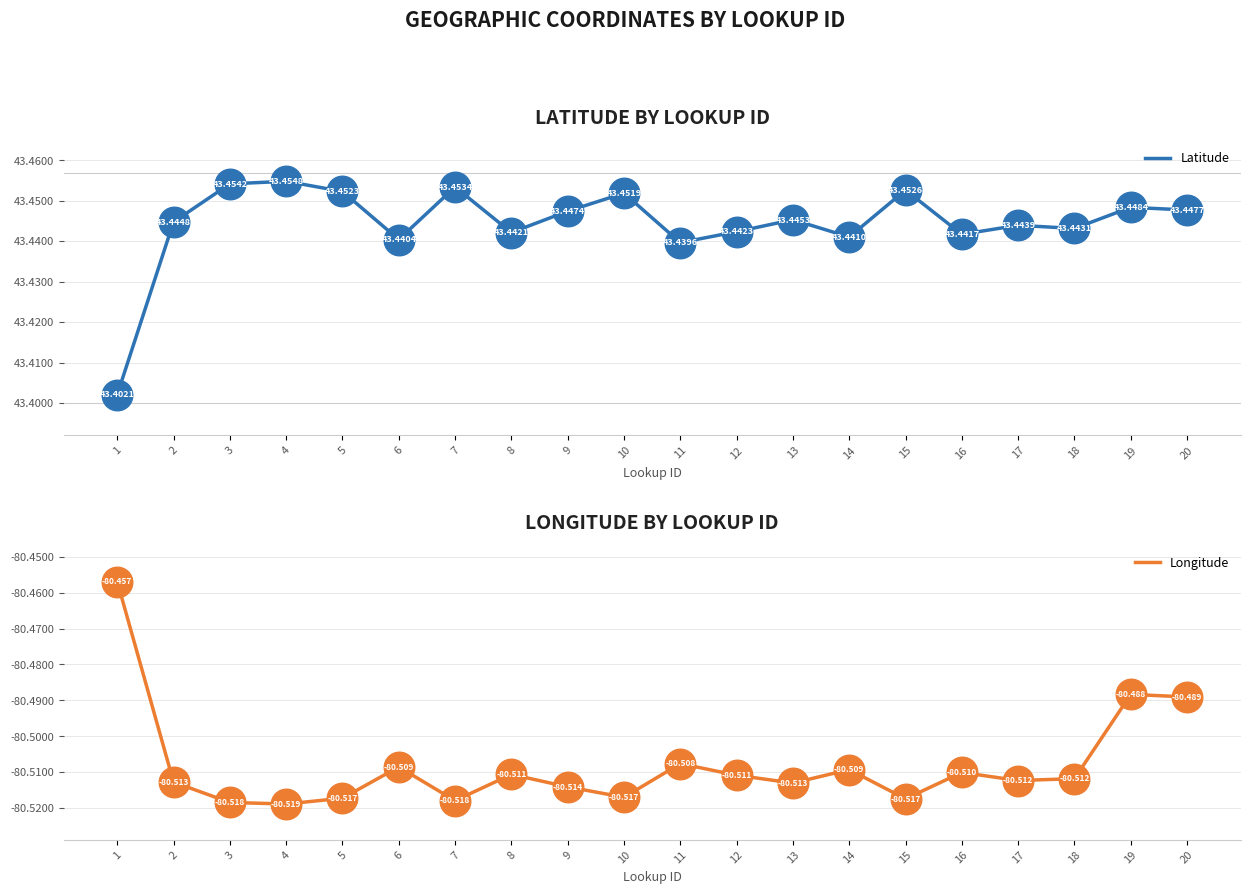

Which series has the largest total across all categories?

Latitude